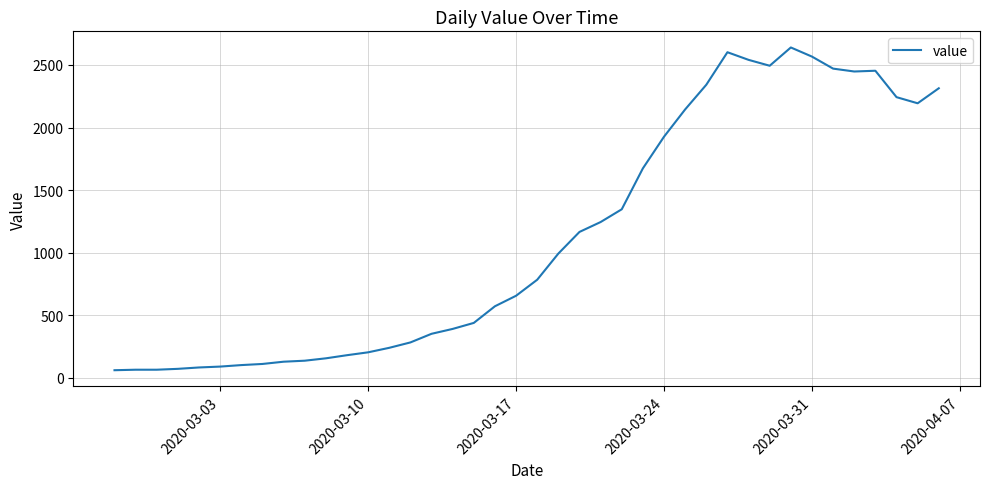

What is the maximum value shown in the chart?

2640